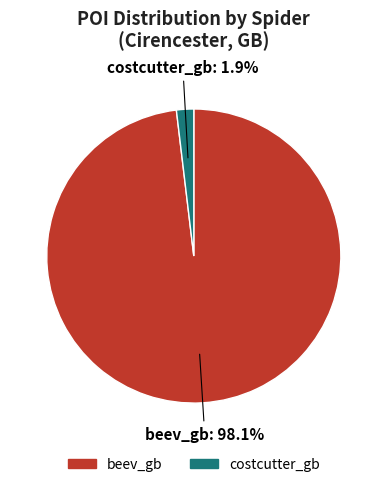

How much of the chart is everything except beev_gb?

1.9%